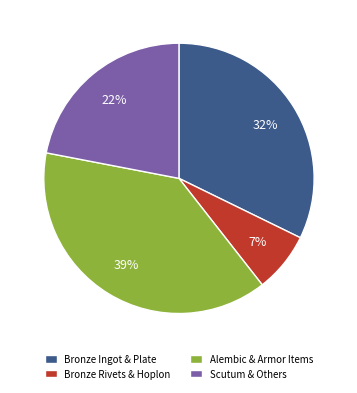

Which slice is the largest?

Alembic & Armor Items